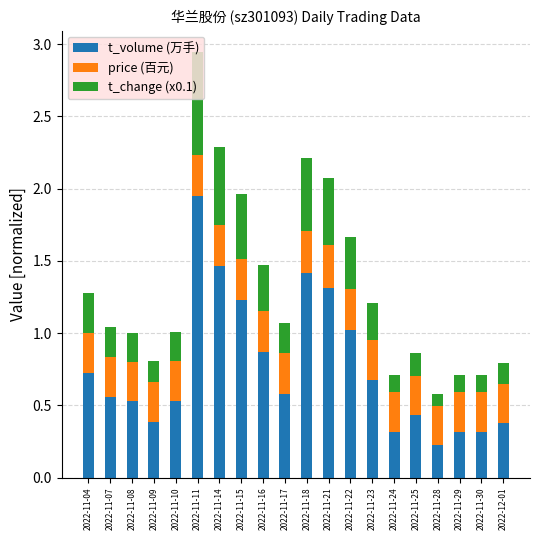

At which category is the sum across all series the highest?

2022-11-11